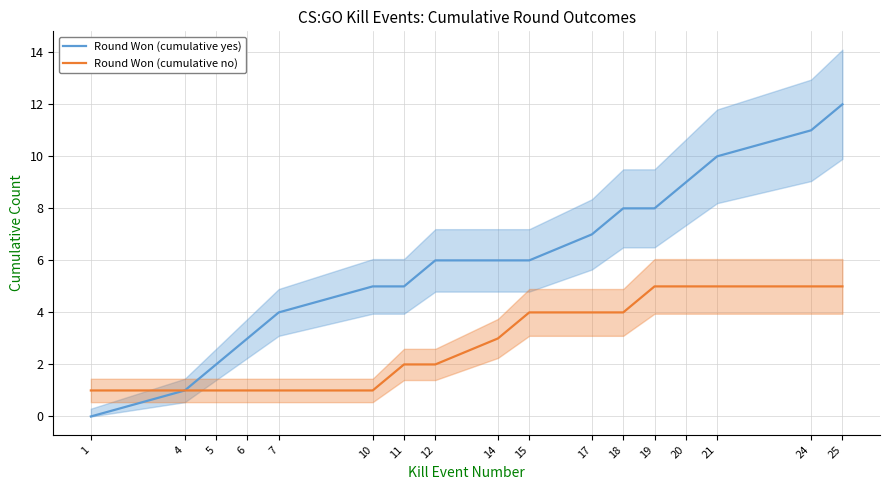

What is the difference between the Round Won (cumulative no) values at 11 and 14?

1